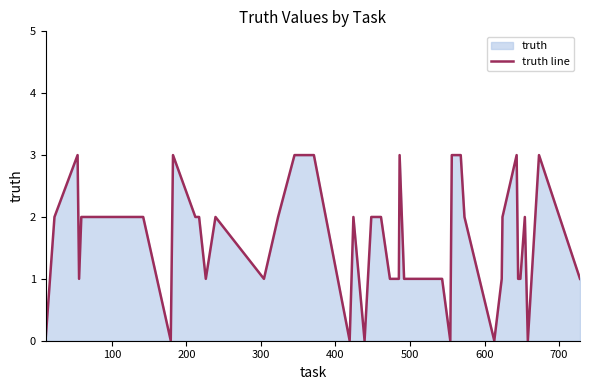

What is the difference between the second highest and minimum values?

3